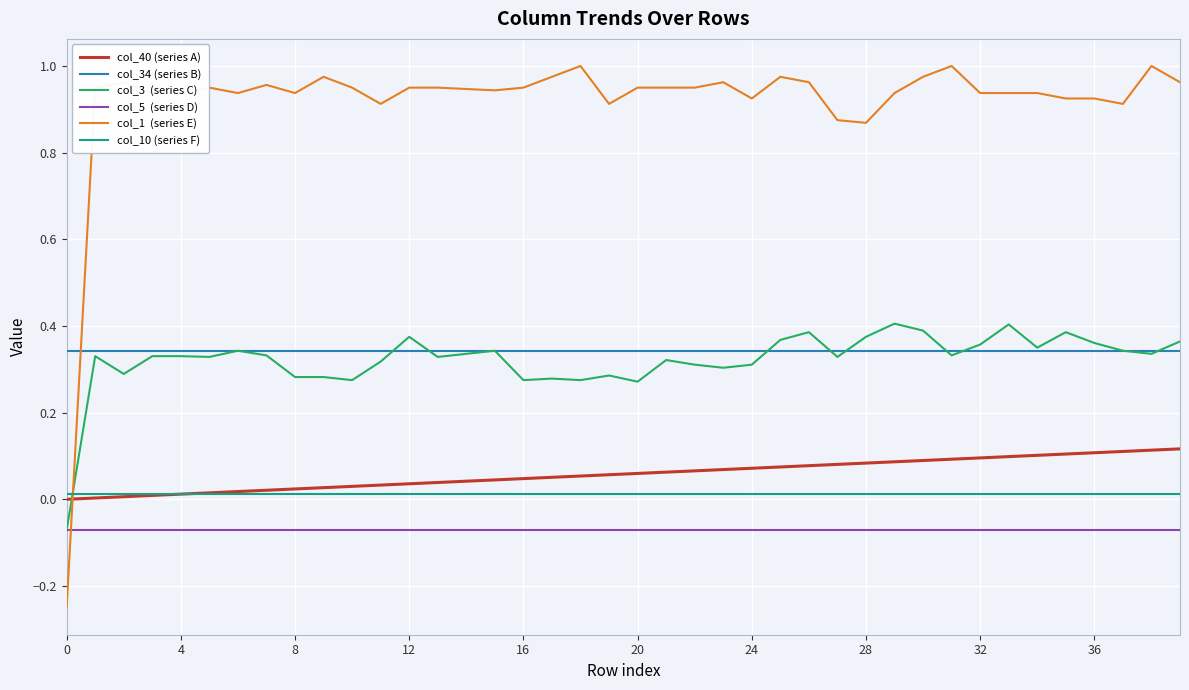

How many categories are shown in the chart?

40